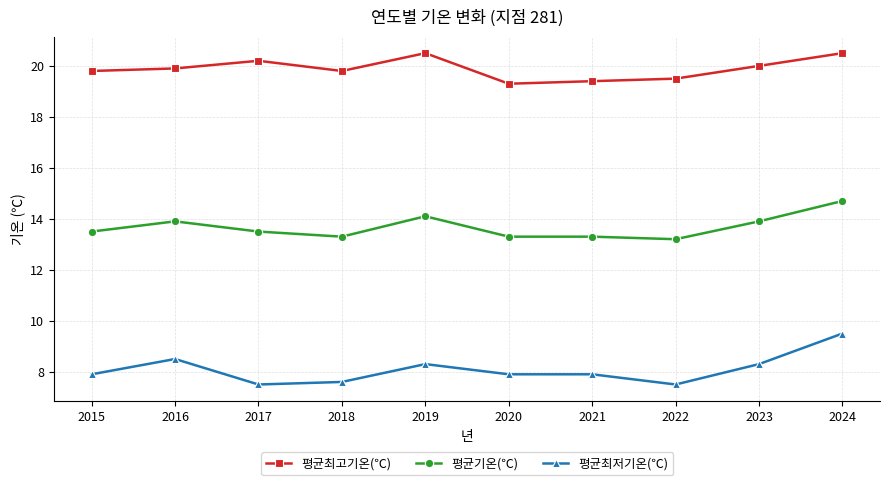

Reading left to right, list all the values displayed in this chart.

평균최고기온(℃): 2015=19.8	2016=19.9	2017=20.2	2018=19.8	2019=20.5	2020=19.3	2021=19.4	2022=19.5	2023=20.0	2024=20.5
평균기온(℃): 2015=13.5	2016=13.9	2017=13.5	2018=13.3	2019=14.1	2020=13.3	2021=13.3	2022=13.2	2023=13.9	2024=14.7
평균최저기온(℃): 2015=7.9	2016=8.5	2017=7.5	2018=7.6	2019=8.3	2020=7.9	2021=7.9	2022=7.5	2023=8.3	2024=9.5